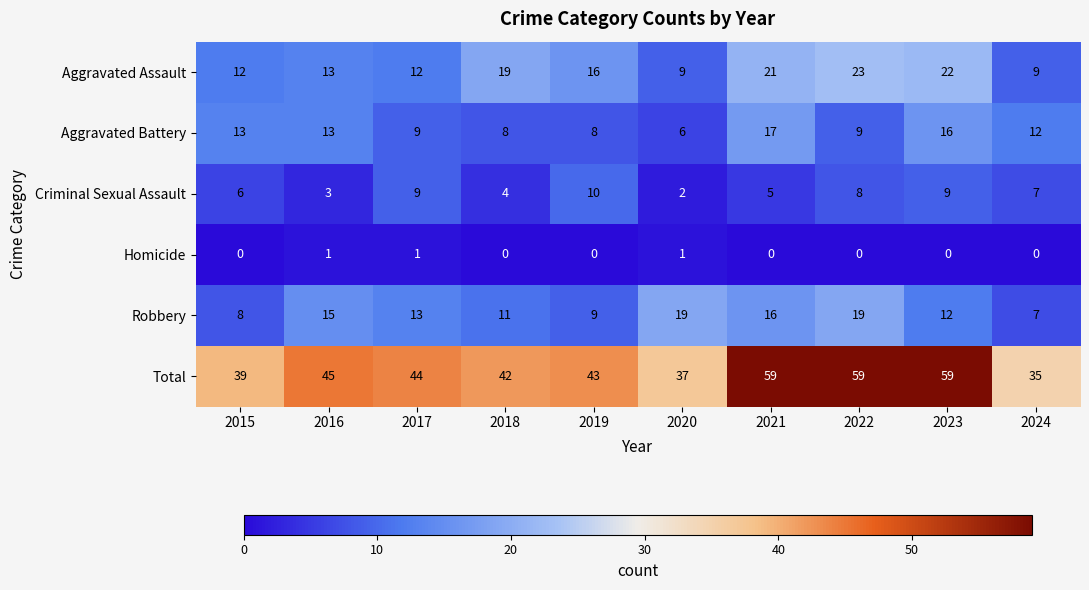

At which label is Robbery closest to 13?

2017